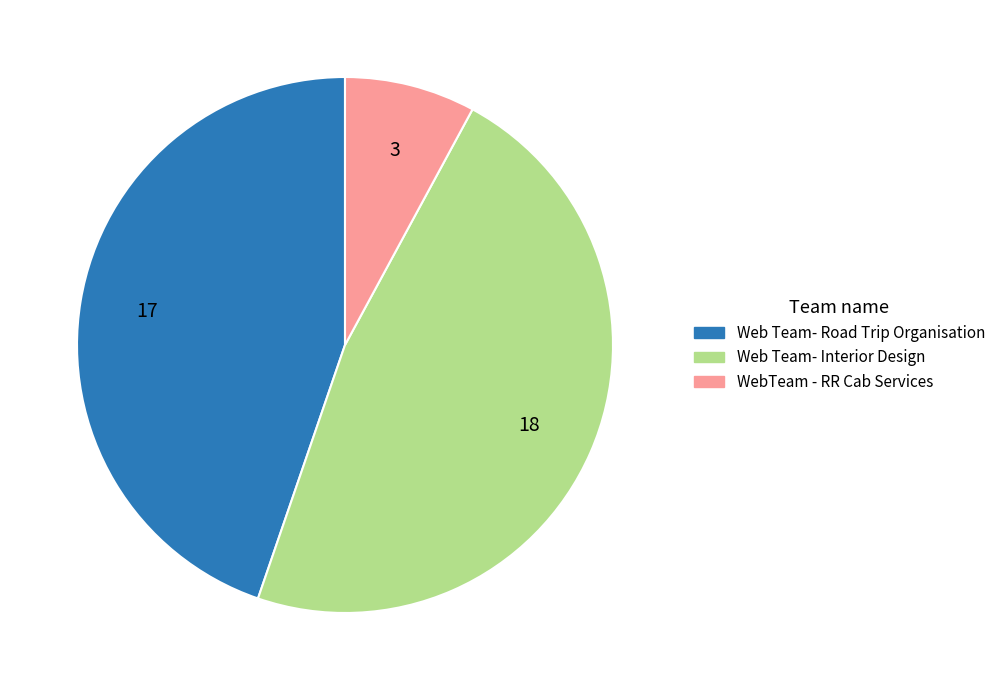

Rank the categories by value from lowest to highest.

WebTeam - RR Cab Services, Web Team- Road Trip Organisation, Web Team- Interior Design